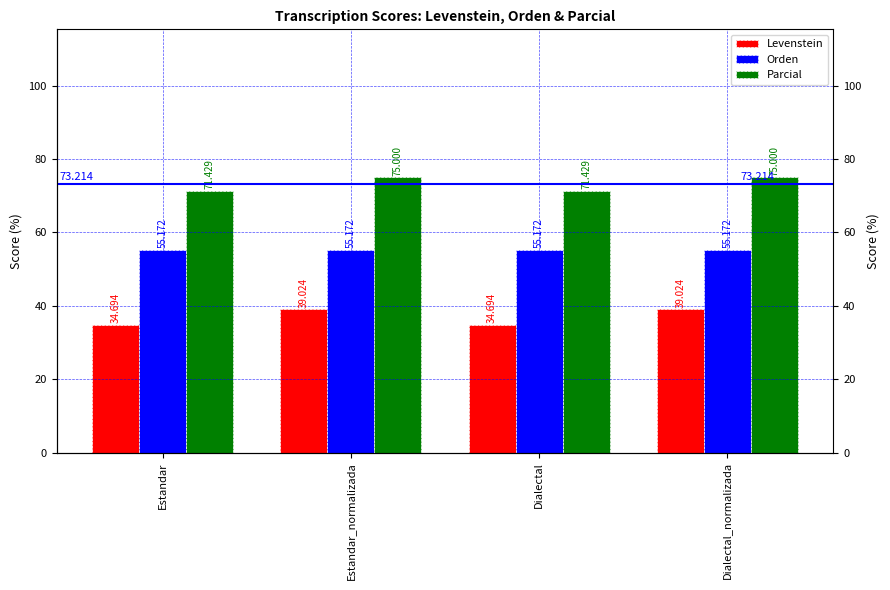

Is it true that Orden equals 55.2 at Dialectal_normalizada?

True